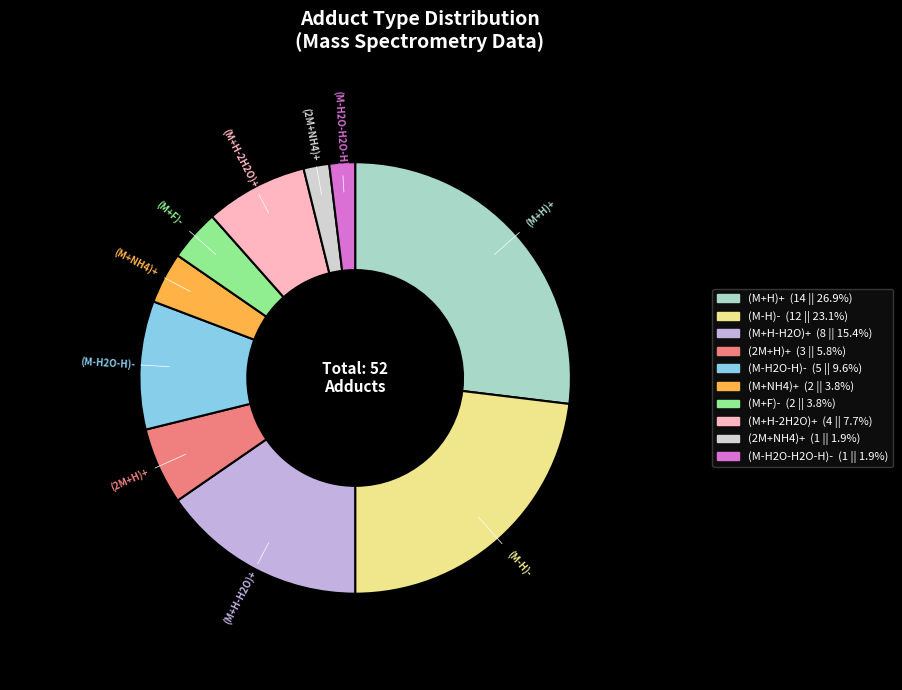

Which has a higher value, (2M+H)+ or (M+H)+?

(M+H)+